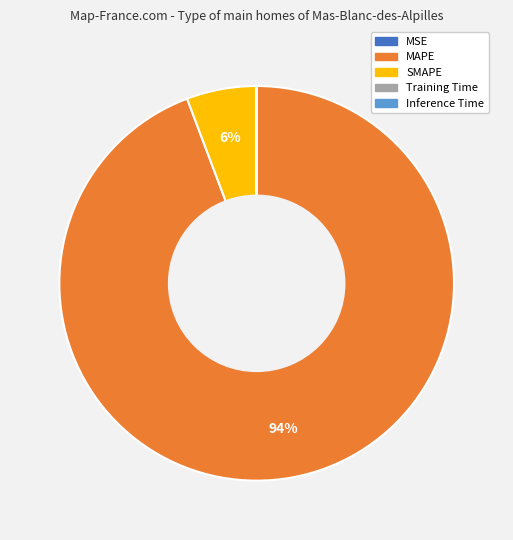

Is there any slice that represents more than half of the pie?

Yes